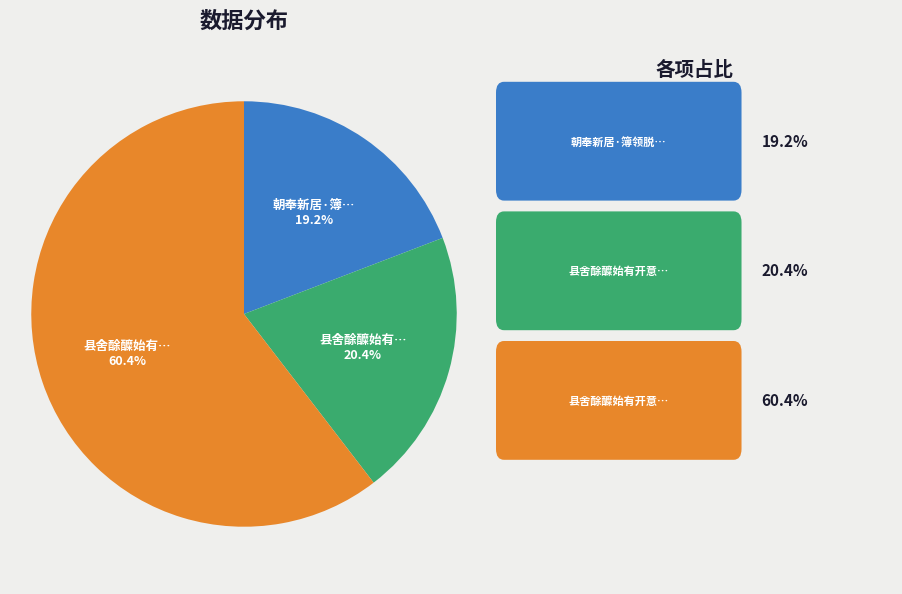

Does any single category account for the majority?

Yes